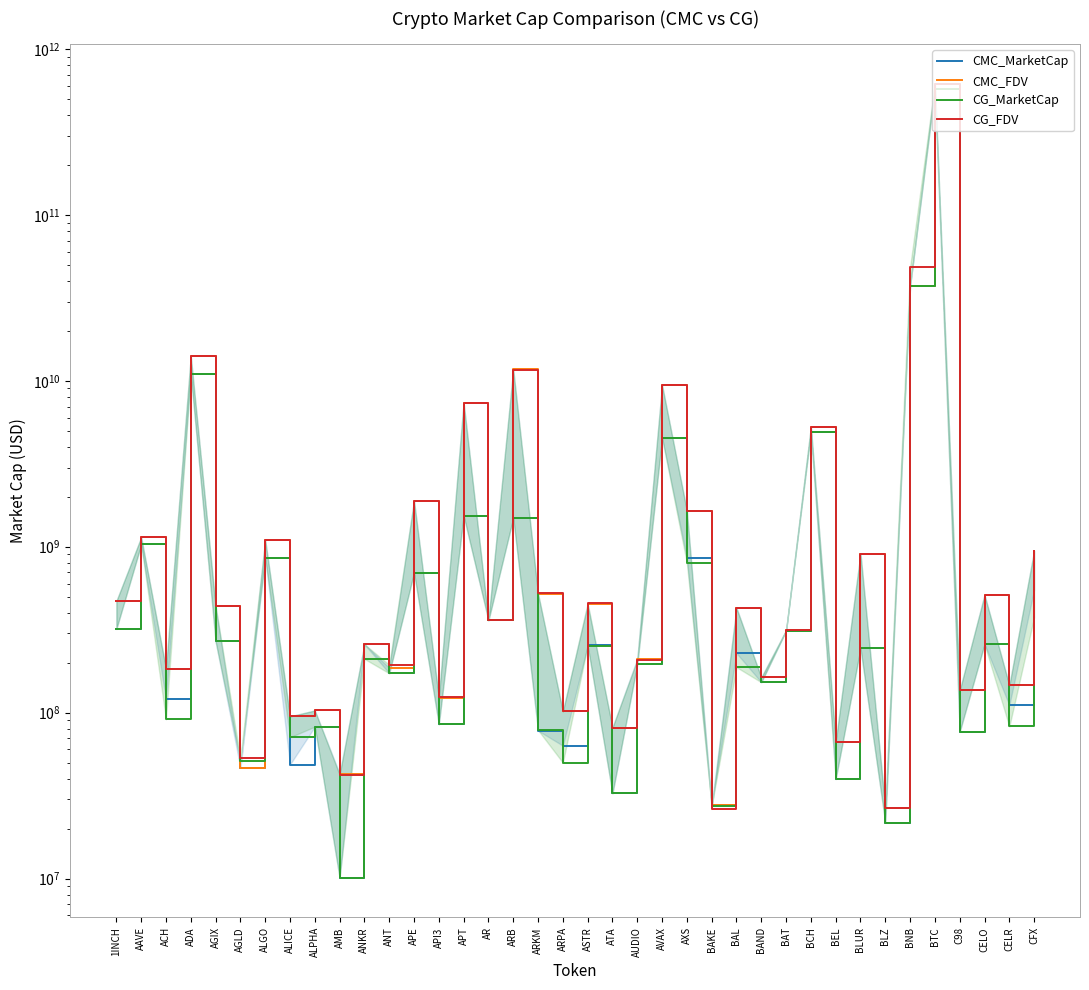

How many interior local valleys does the CMC_FDV series have?

15